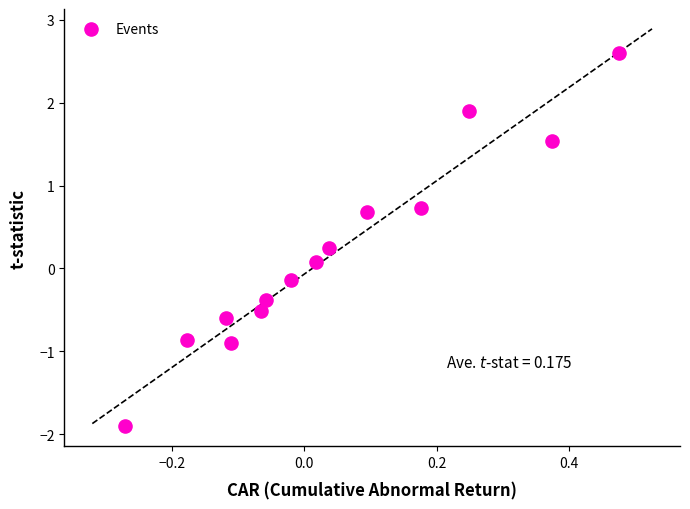

What is the range of X values (max minus min)?

0.7